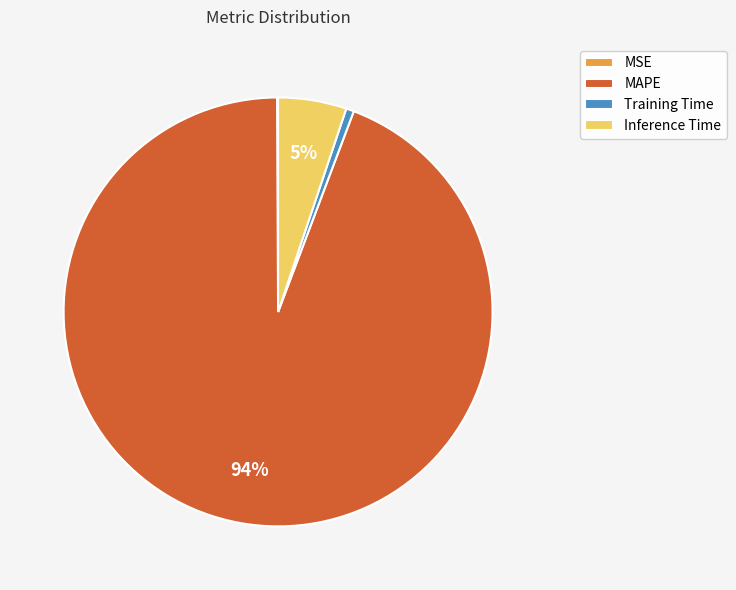

To the nearest percent, what is the combined percentage of Inference Time and MAPE?

99%